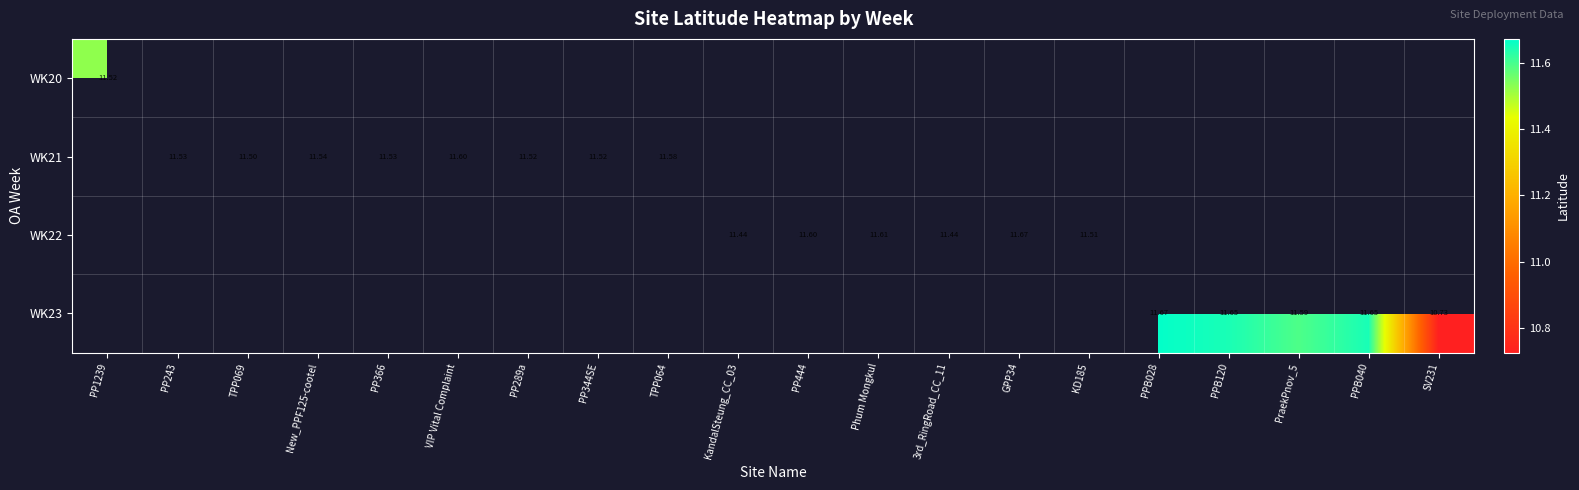

At which label does WK20 reach its minimum?

PP1239